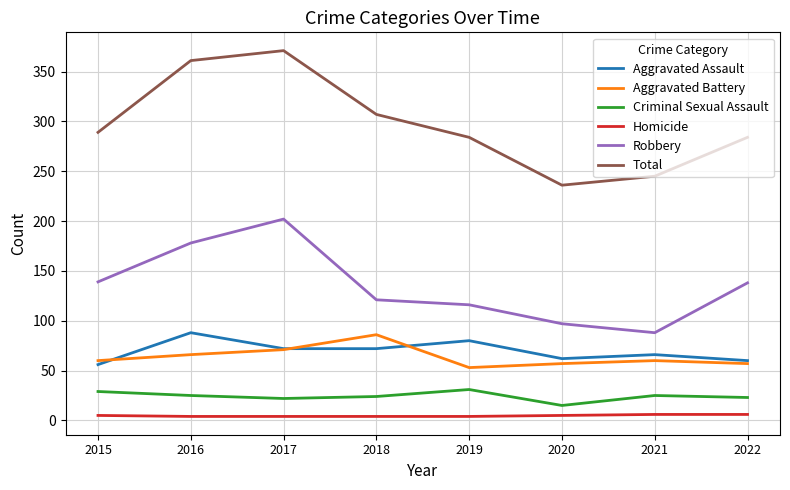

What is the maximum value shown in the chart?

371